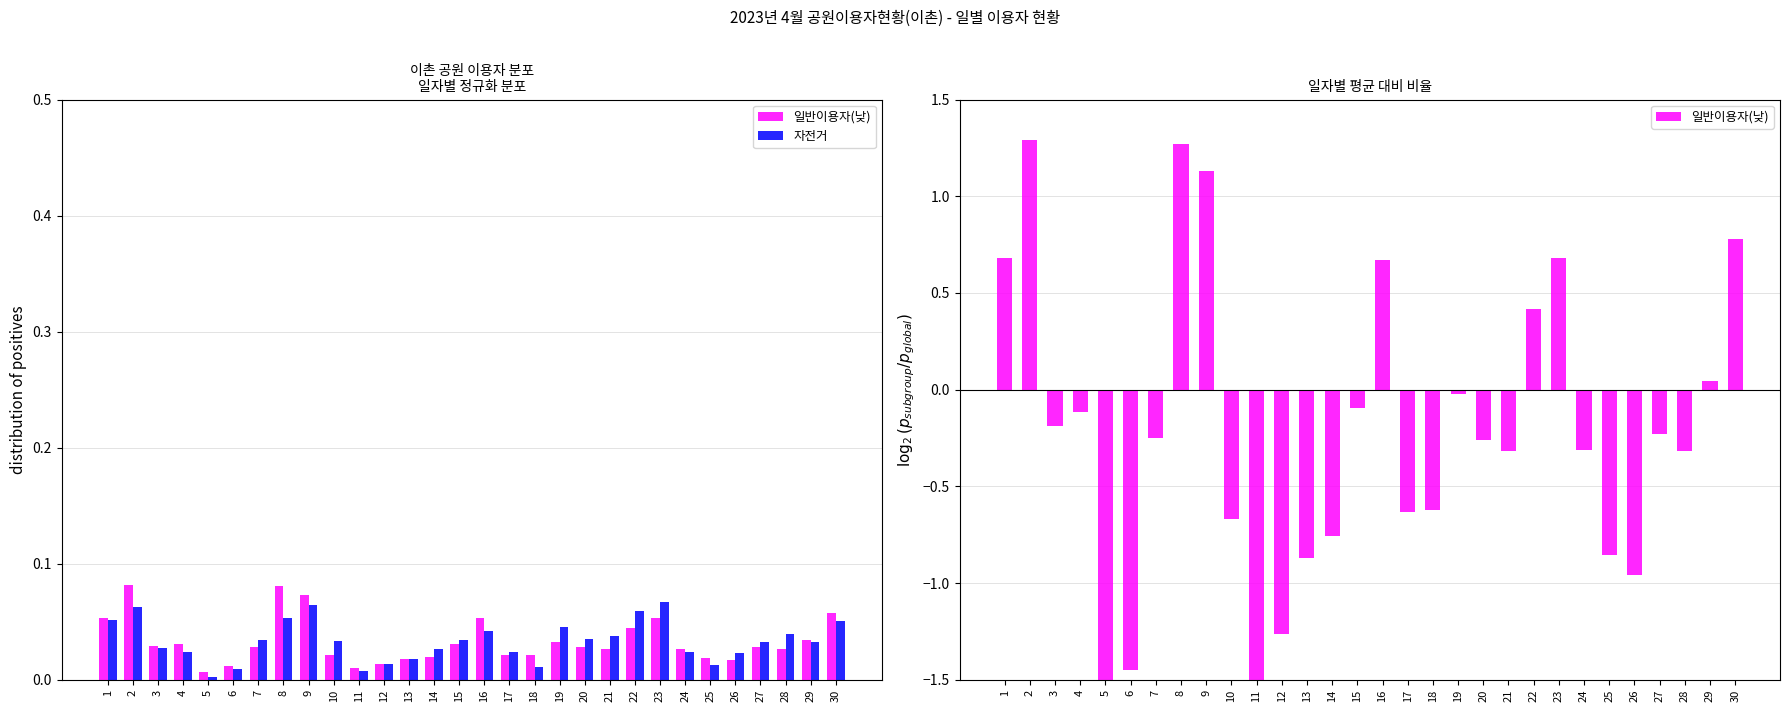

At which category is the sum across all series the highest?

2